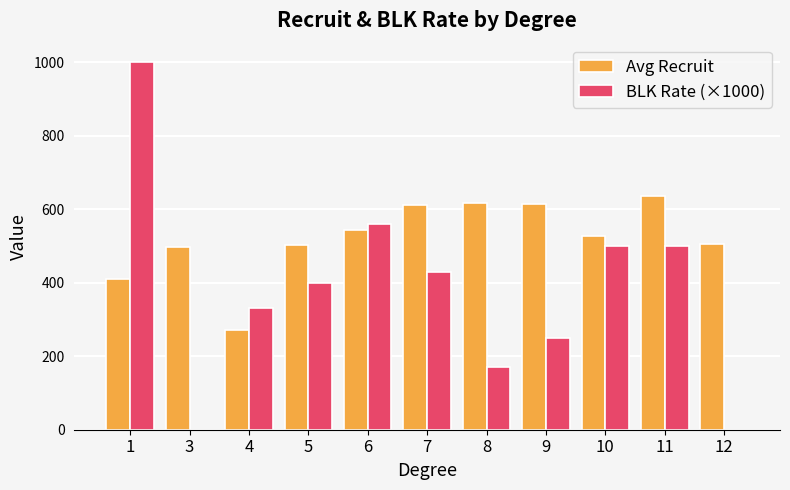

Which series changed the most between 6 and 12?

BLK Rate (×1000)